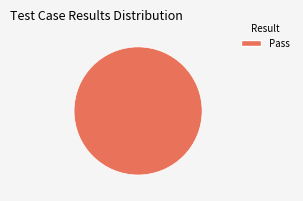

How many slices are in this pie chart?

1